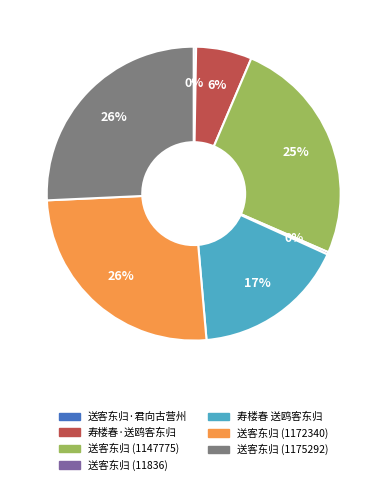

To the nearest percent, what is the average slice percentage?

14%